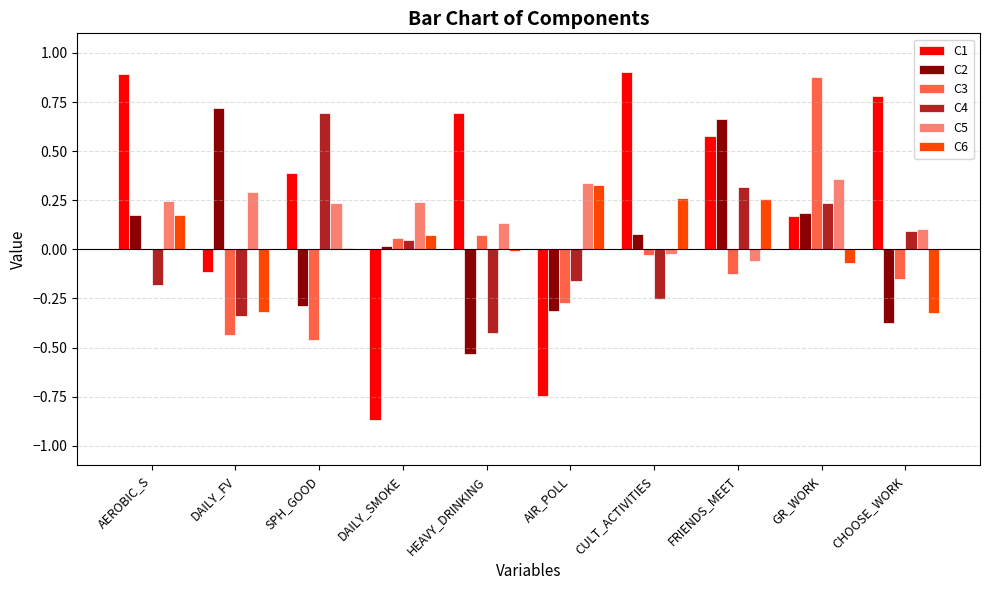

True or false: C1 has a value of 0.4 at SPH_GOOD.

True